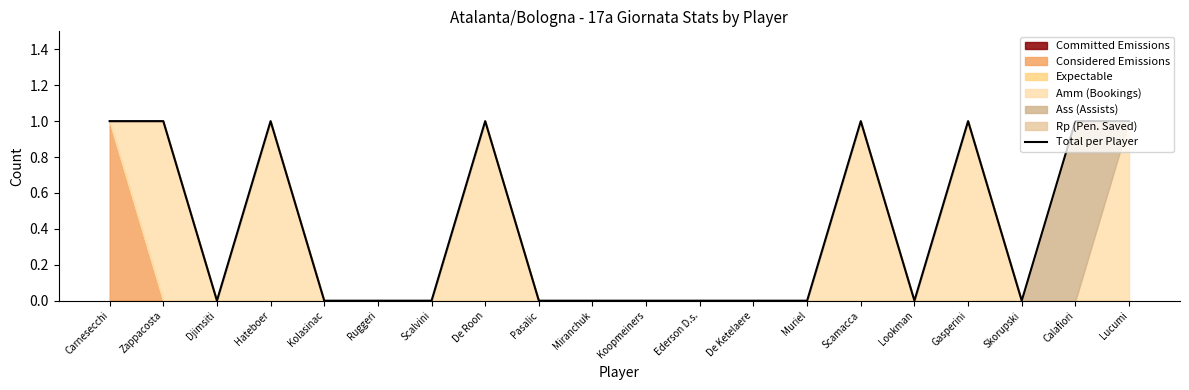

What is the change in value from Hateboer to Miranchuk?

-1